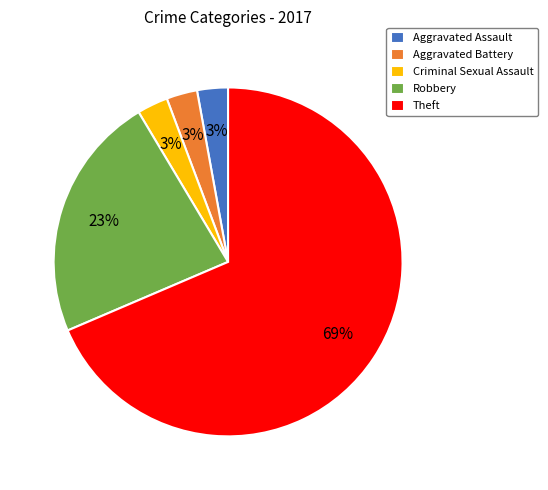

What is the largest slice in the pie chart?

Theft